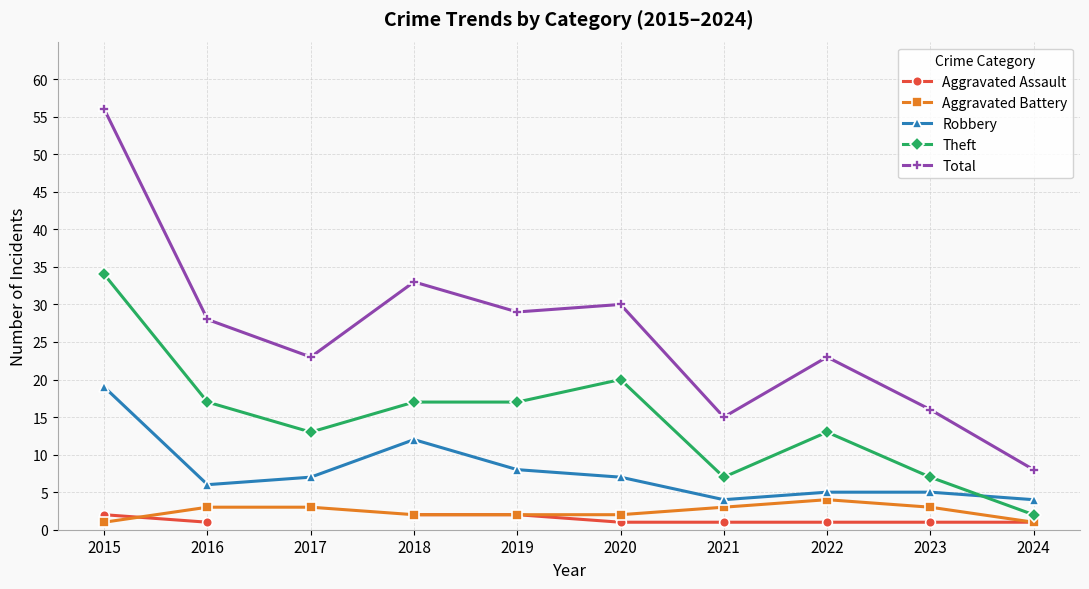

How many data points in Robbery are less than 7?

5